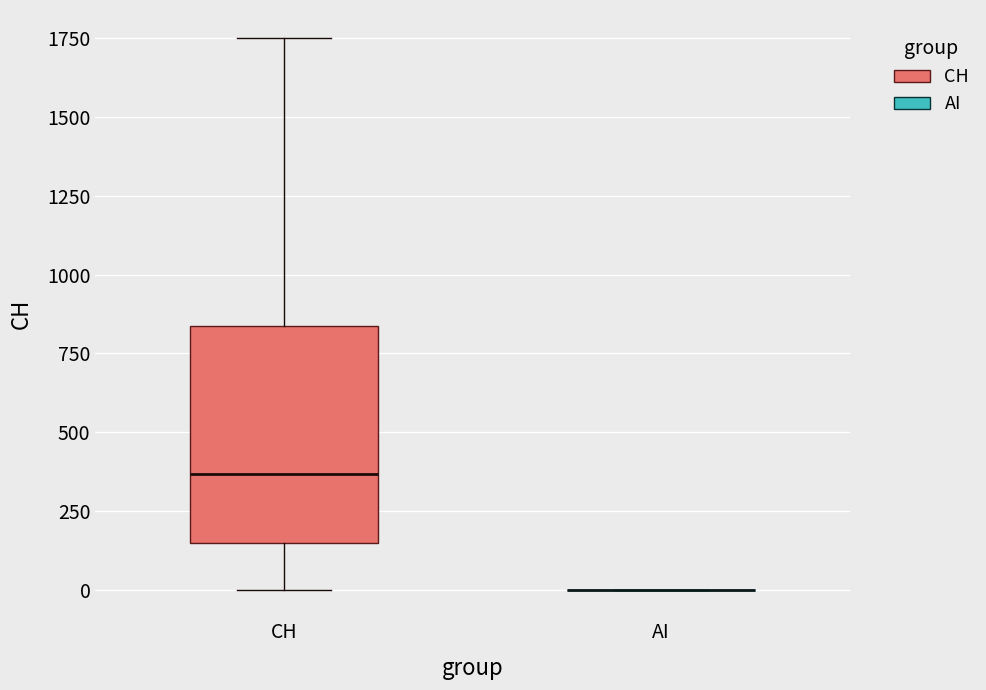

Reading left to right, transcribe this box plot: for each box, give where its median line is, the range the box spans, and where its two whiskers end, as read against the y-axis. The values are not printed on the chart, so give them approximately, as read against the axis.

CH: median 350, box 150 to 850, whiskers 0 to 1750
AI: box collapsed to a line at 0, whiskers 0 to 0